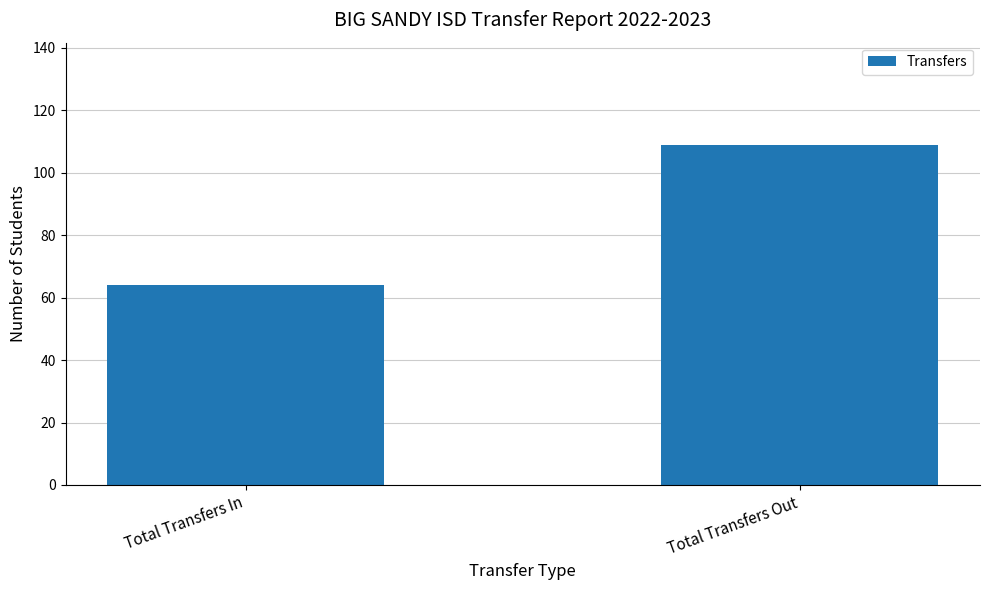

Are the bars horizontal?

No